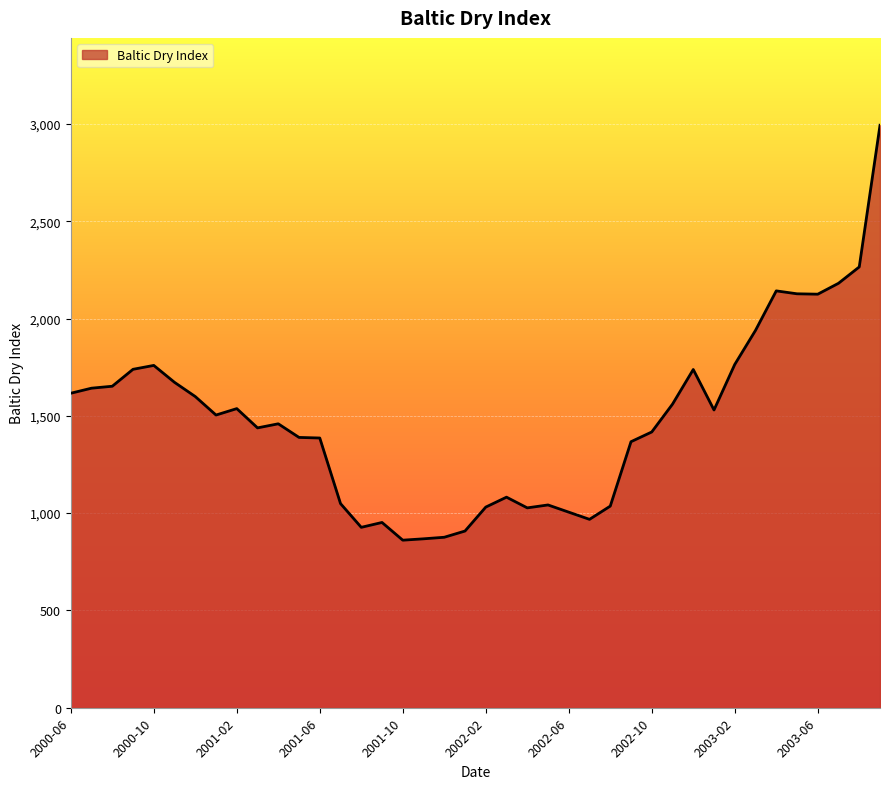

What is the greatest value displayed?

2993